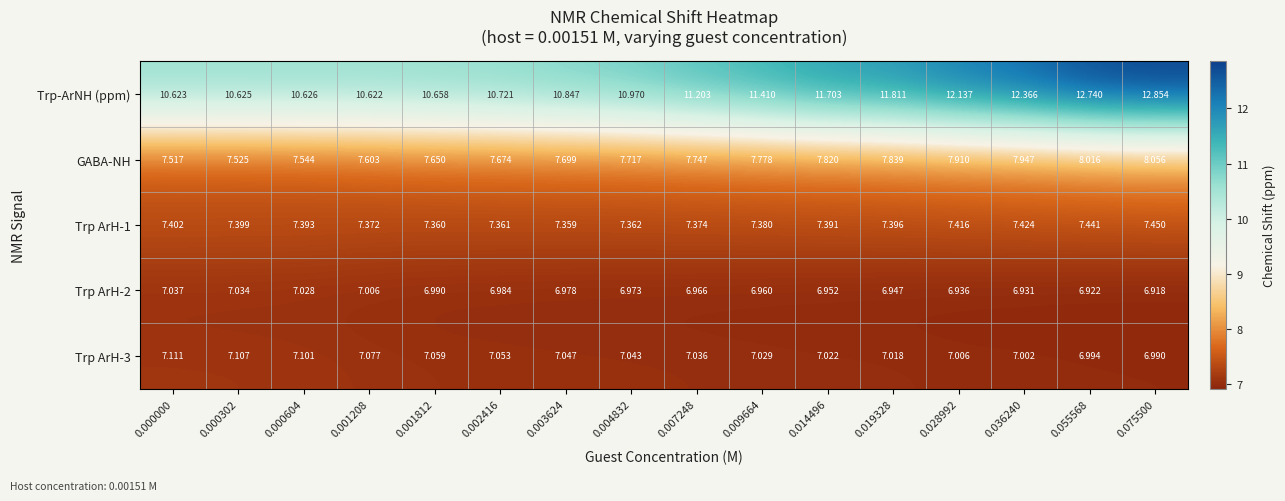

Which series has the largest total across all categories?

Trp-ArNH (ppm)